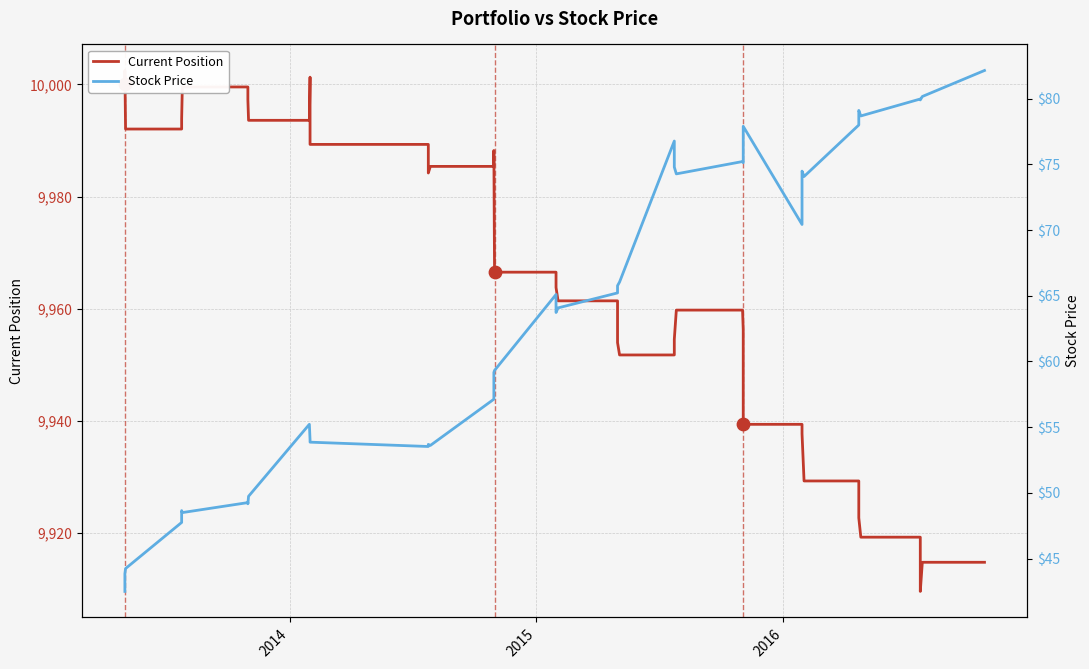

At how many categories does at least one series exceed 8033?

40